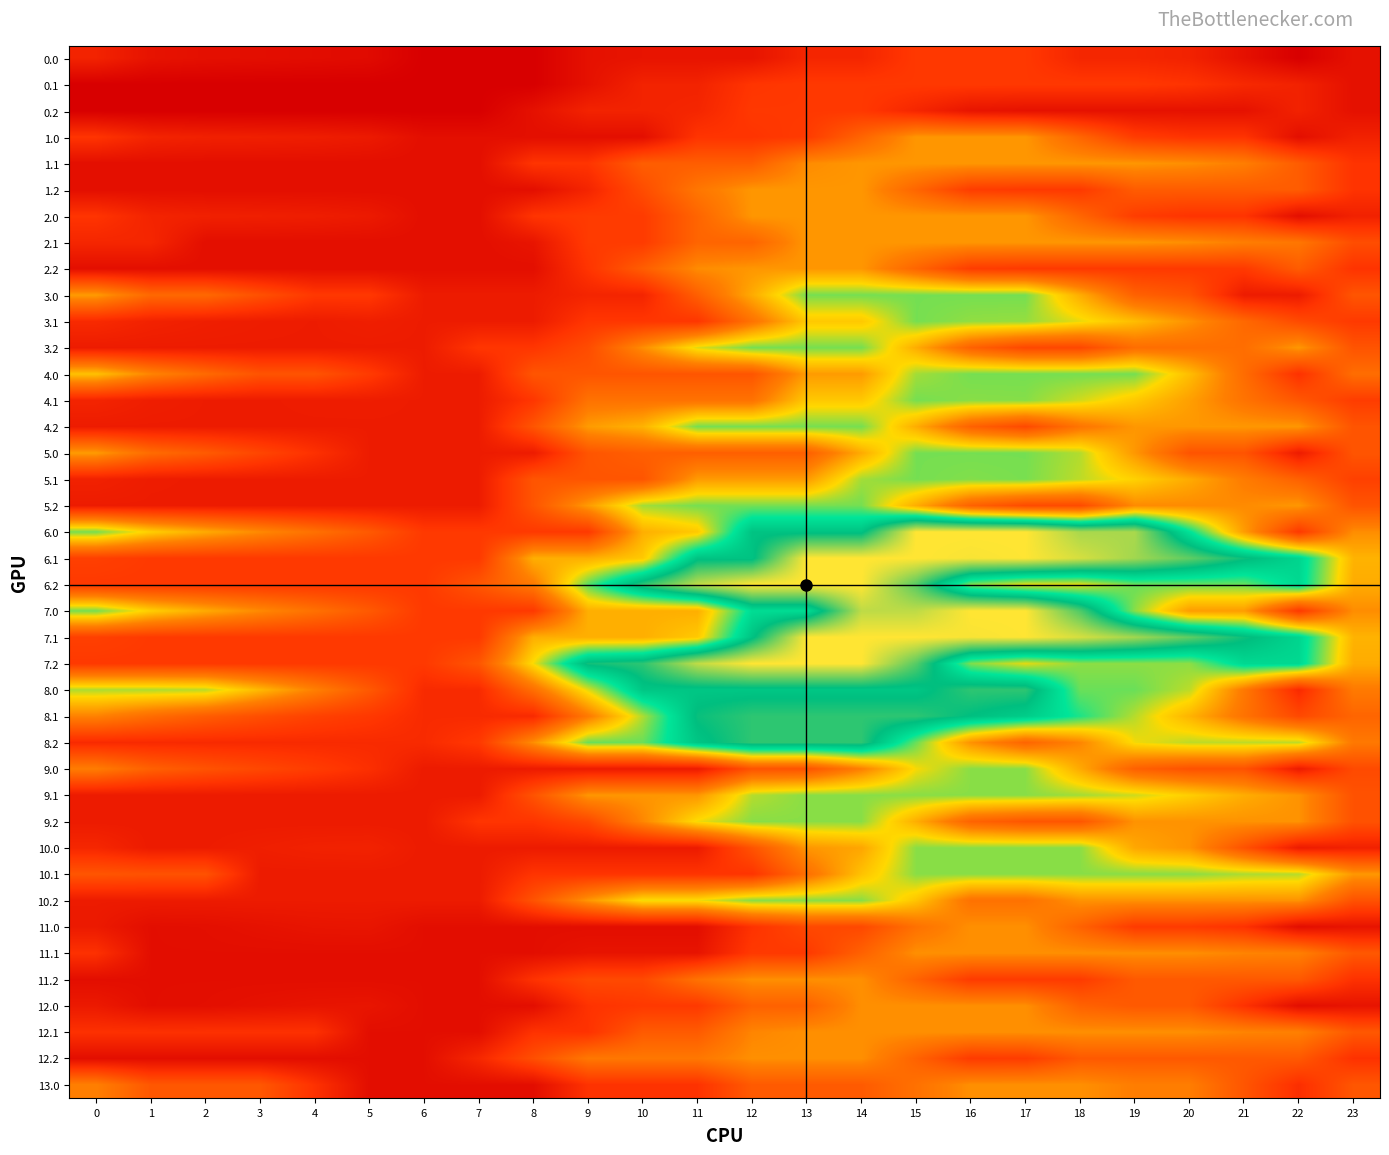

What is the maximum value shown in the chart?

1092.0